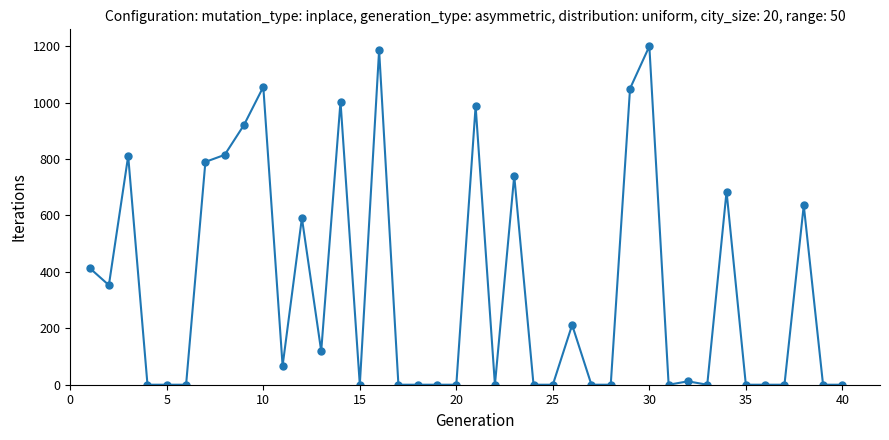

What is the greatest value displayed?

1200